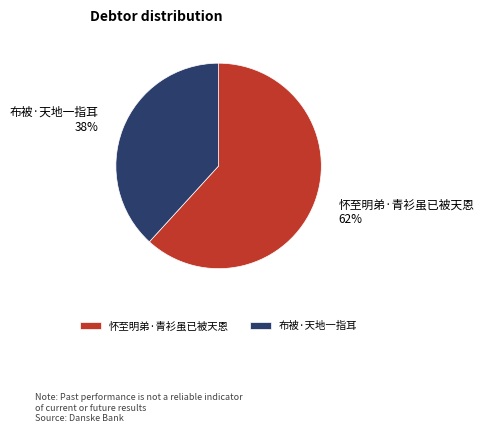

Which has a higher value, 怀至明弟·青衫虽已被天恩 or 布被·天地一指耳?

怀至明弟·青衫虽已被天恩